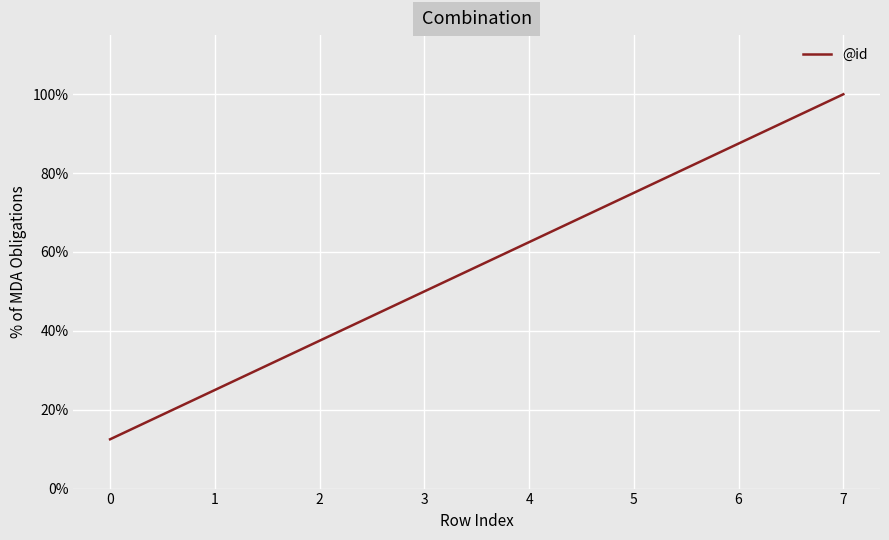

Is this an area chart (filled region under the line)?

No